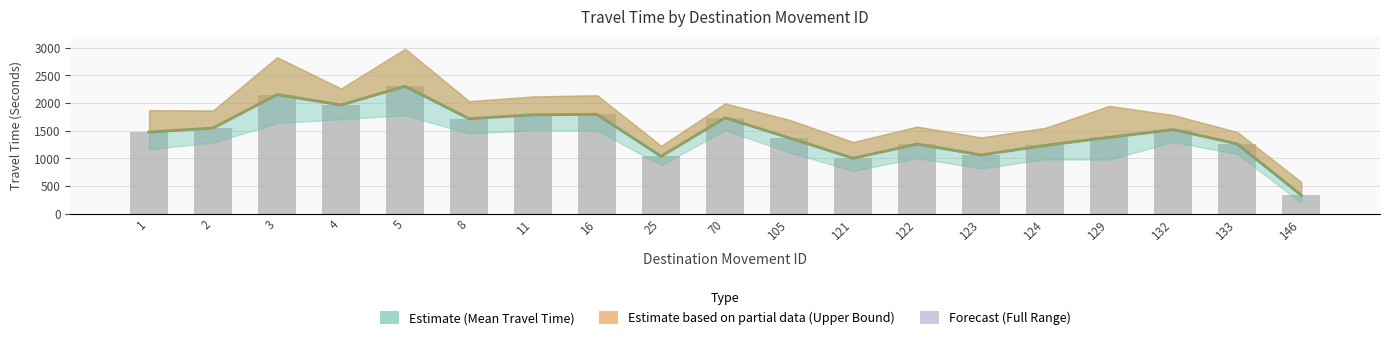

Does the chart contain any negative values?

No